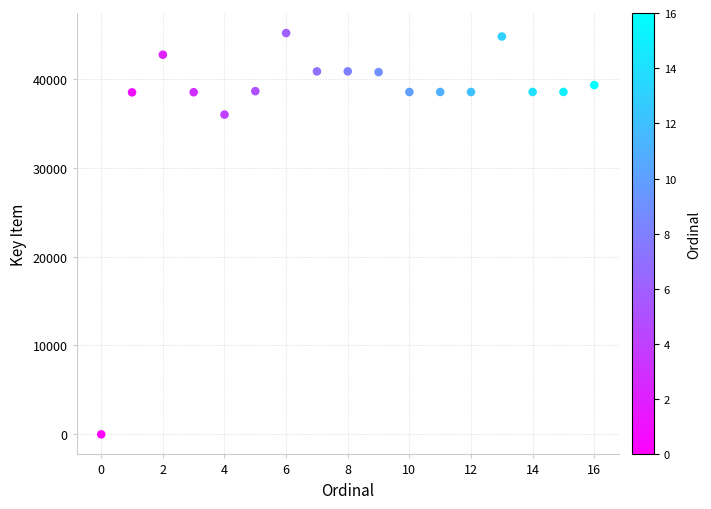

What is the range of Y values (max minus min)?

45157